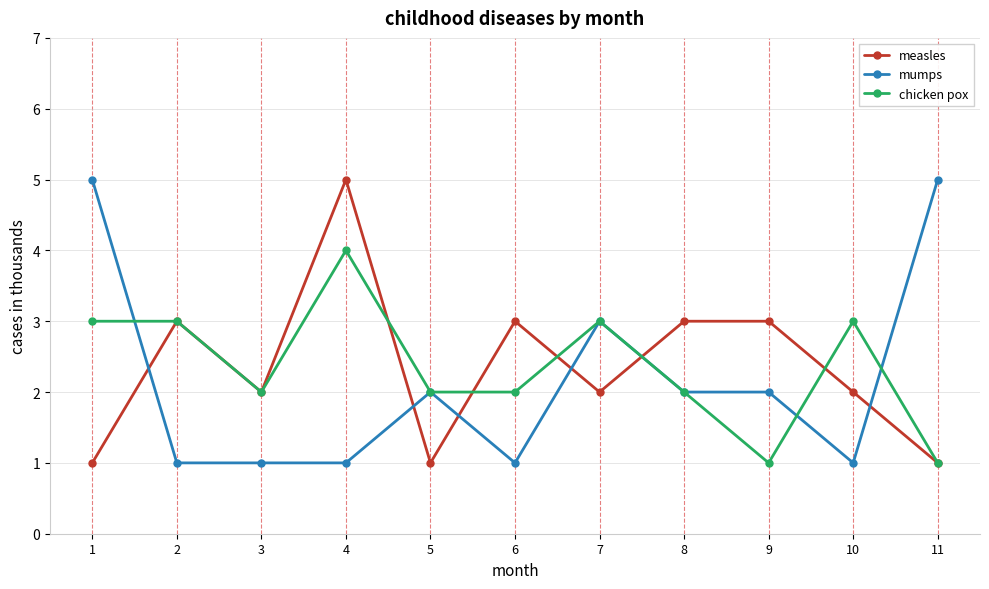

Where is the first local maximum for measles?

2